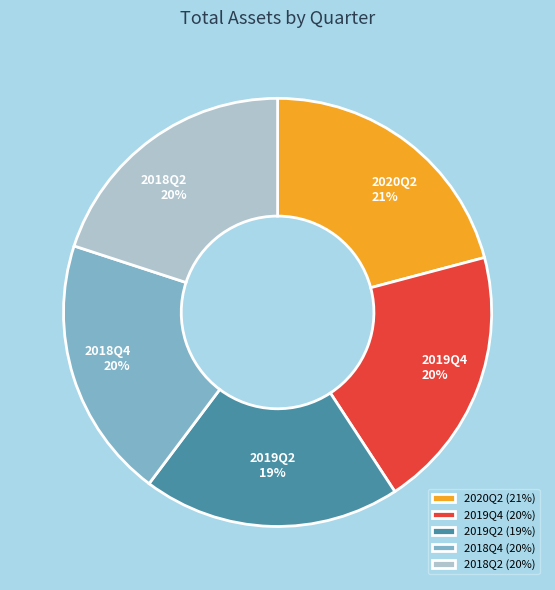

Which slice is the largest?

2020Q2